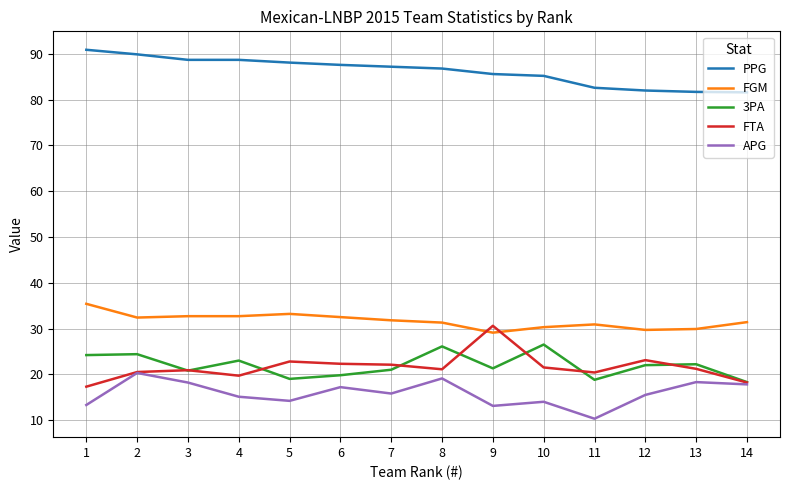

Which series has the largest range (max minus min)?

FTA